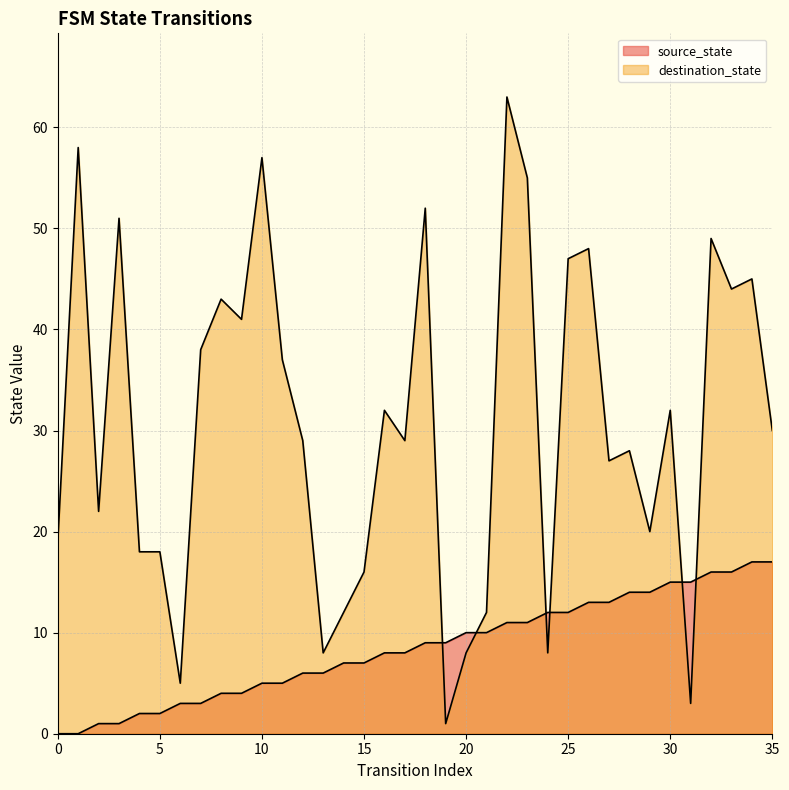

At how many categories does at least one series exceed 13?

29